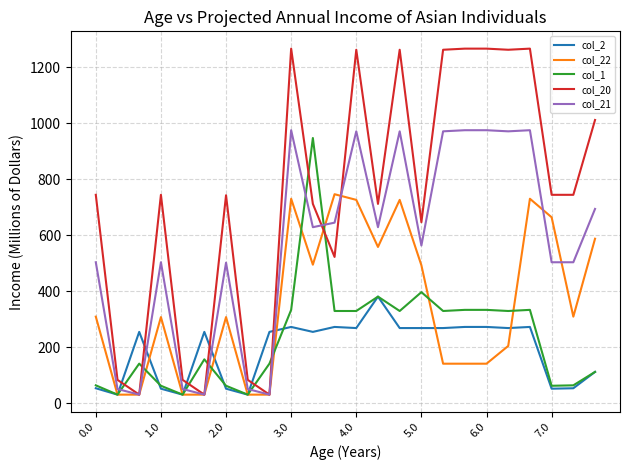

What is the highest value of the col_20 series?

1265.7